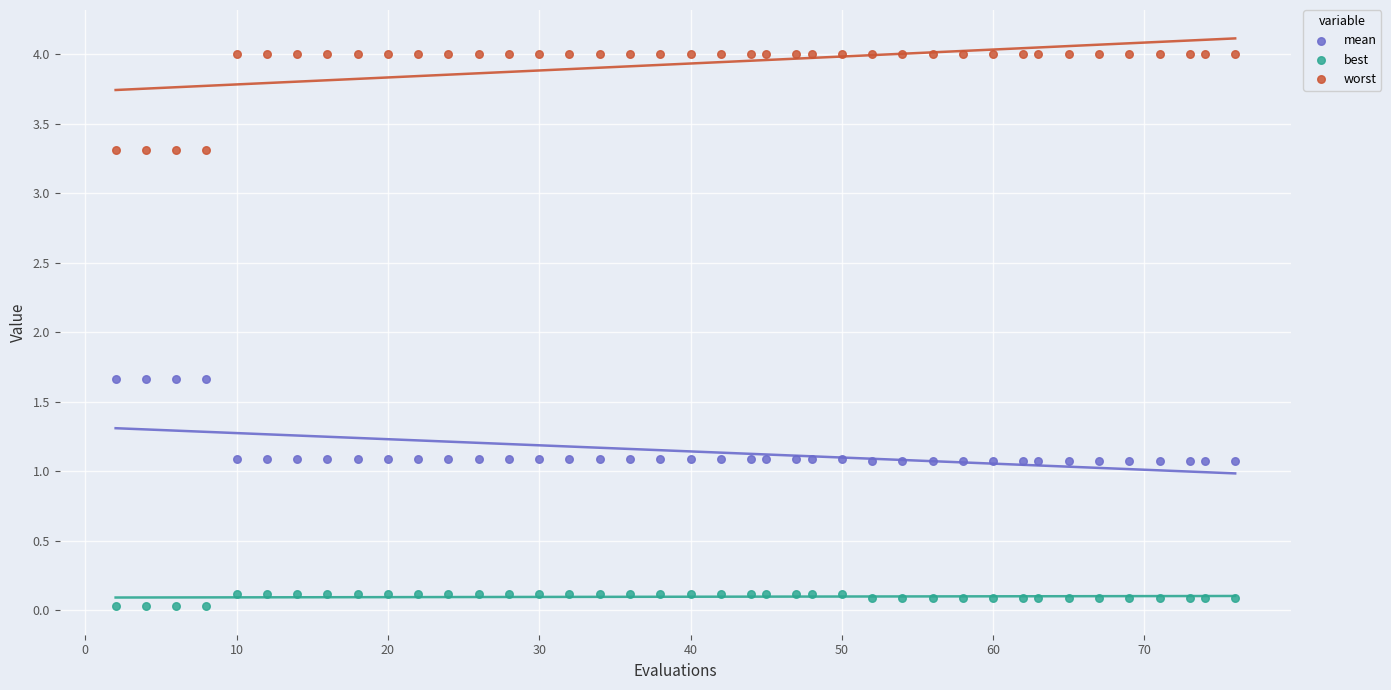

What are all the series names shown in the legend?

mean, best, worst